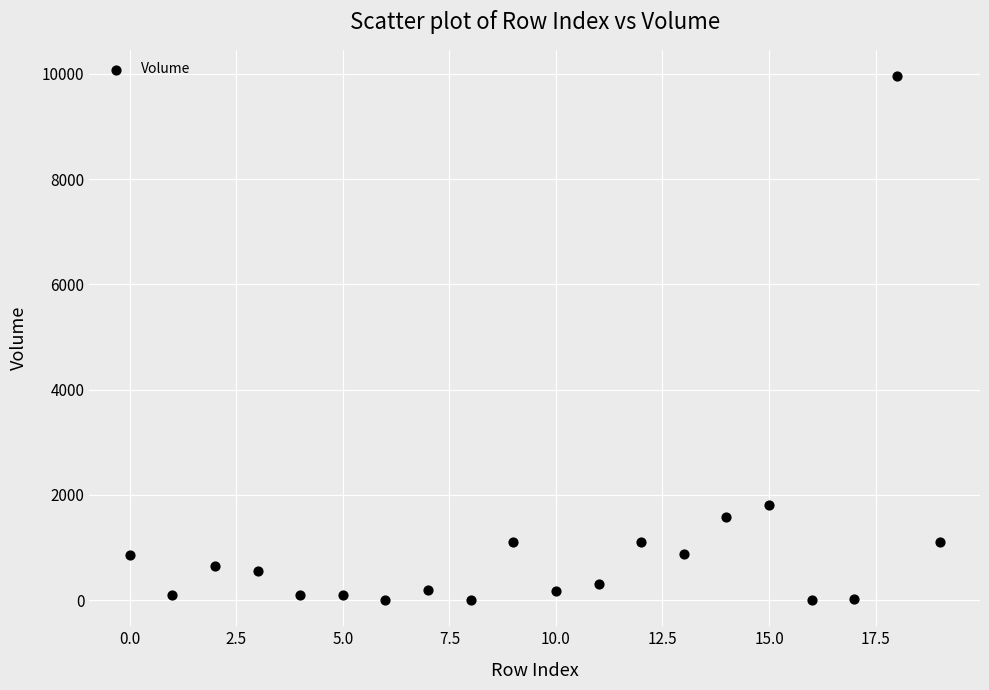

What Y value in the scatter plot is closest to 4981?

1800